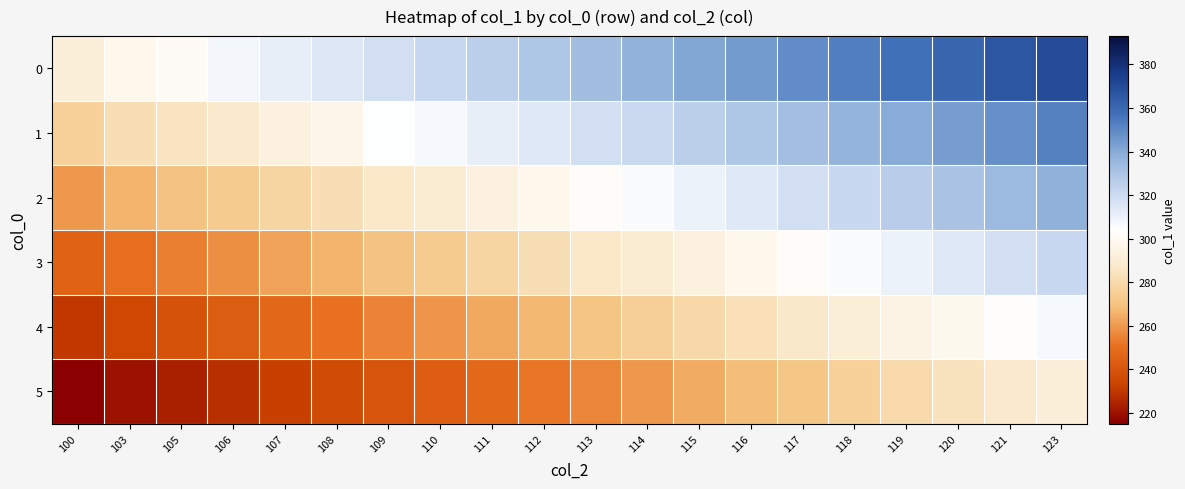

Reading left to right, list all the values displayed in this chart.

0: 100=292	103=298	105=301	106=308	107=311	108=315	109=318	110=322	111=325	112=329	113=333	114=337	115=341	116=345	117=349	118=353	119=357	120=361	121=366	123=370
1: 100=276	103=282	105=285	106=288	107=294	108=297	109=304	110=307	111=311	112=314	113=318	114=321	115=325	116=329	117=332	118=336	119=340	120=344	121=348	123=352
2: 100=260	103=266	105=270	106=274	107=278	108=282	109=286	110=290	111=294	112=298	113=302	114=306	115=310	116=314	117=318	118=322	119=326	120=330	121=334	123=338
3: 100=245	103=250	105=254	106=258	107=262	108=266	109=270	110=274	111=278	112=282	113=286	114=290	115=294	116=298	117=302	118=306	119=310	120=314	121=318	123=322
4: 100=230	103=235	105=239	106=243	107=247	108=251	109=255	110=259	111=263	112=267	113=271	114=275	115=279	116=283	117=287	118=291	119=295	120=299	121=303	123=307
5: 100=215	103=220	105=224	106=228	107=232	108=236	109=240	110=244	111=248	112=252	113=256	114=260	115=264	116=268	117=272	118=276	119=280	120=284	121=288	123=292